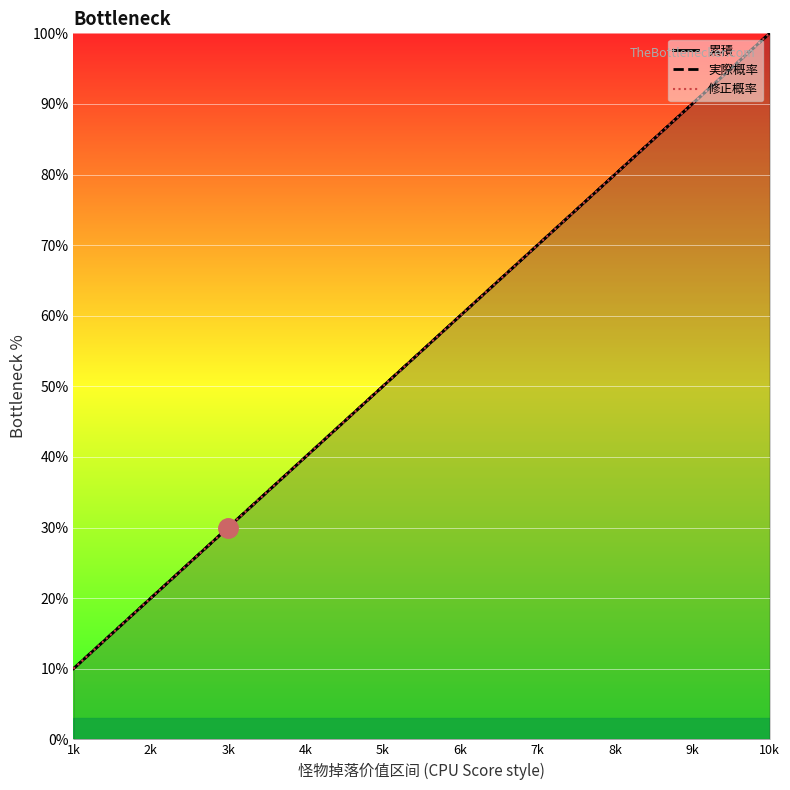

True or false: 累積 has more than 1 points higher than both neighbors.

False